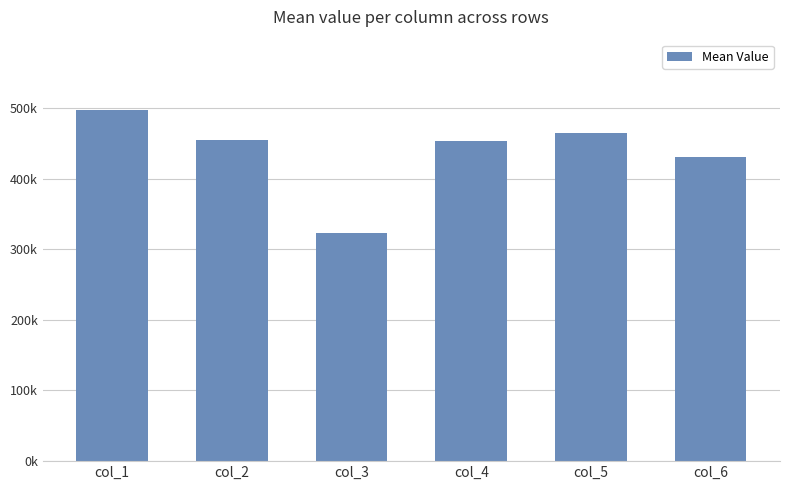

Are the bars horizontal?

No